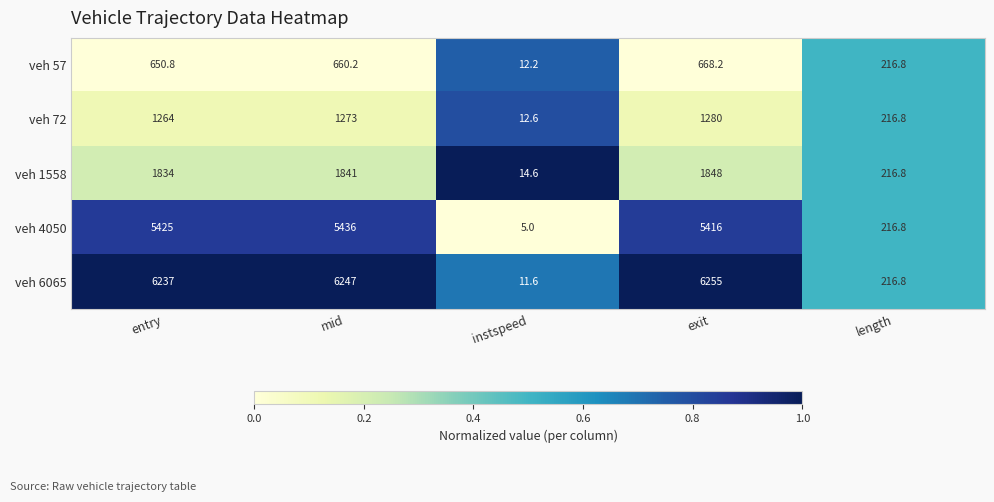

How many data points in veh 6065 are less than 6237?

2